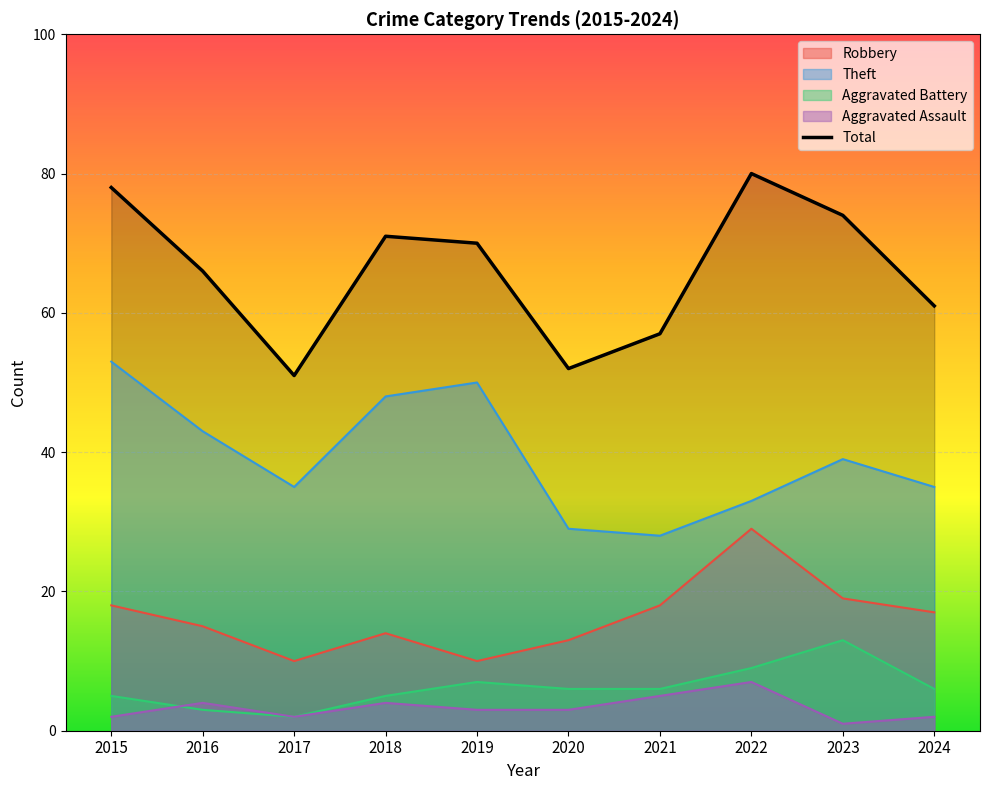

At which category does the data reach its first local valley?

2017